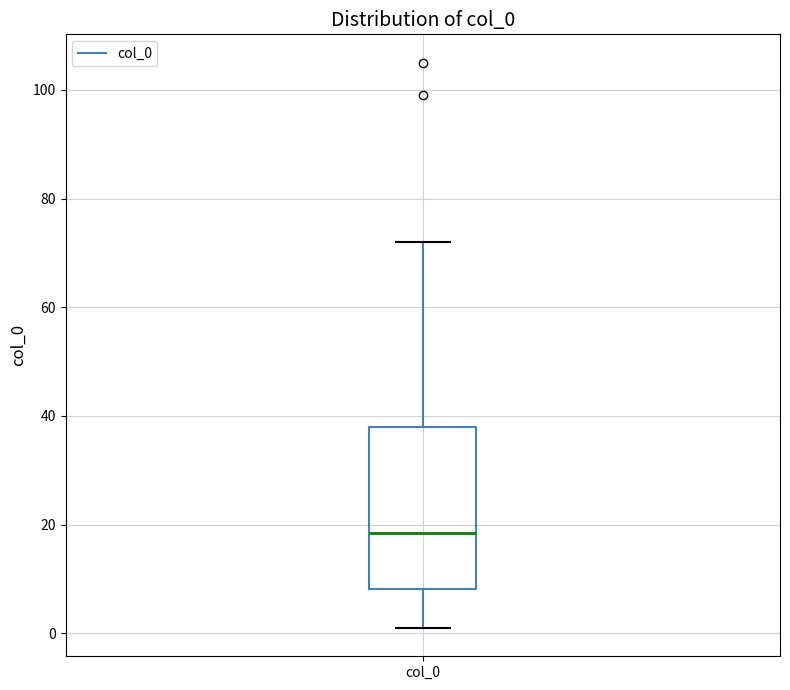

Read this box plot against the y-axis: the position of the median line, the range covered by the box, and the ends of both whiskers. The values are not printed on the chart, so give them approximately, as read against the axis.

median 18, box 8 to 38, whiskers 2 to 72